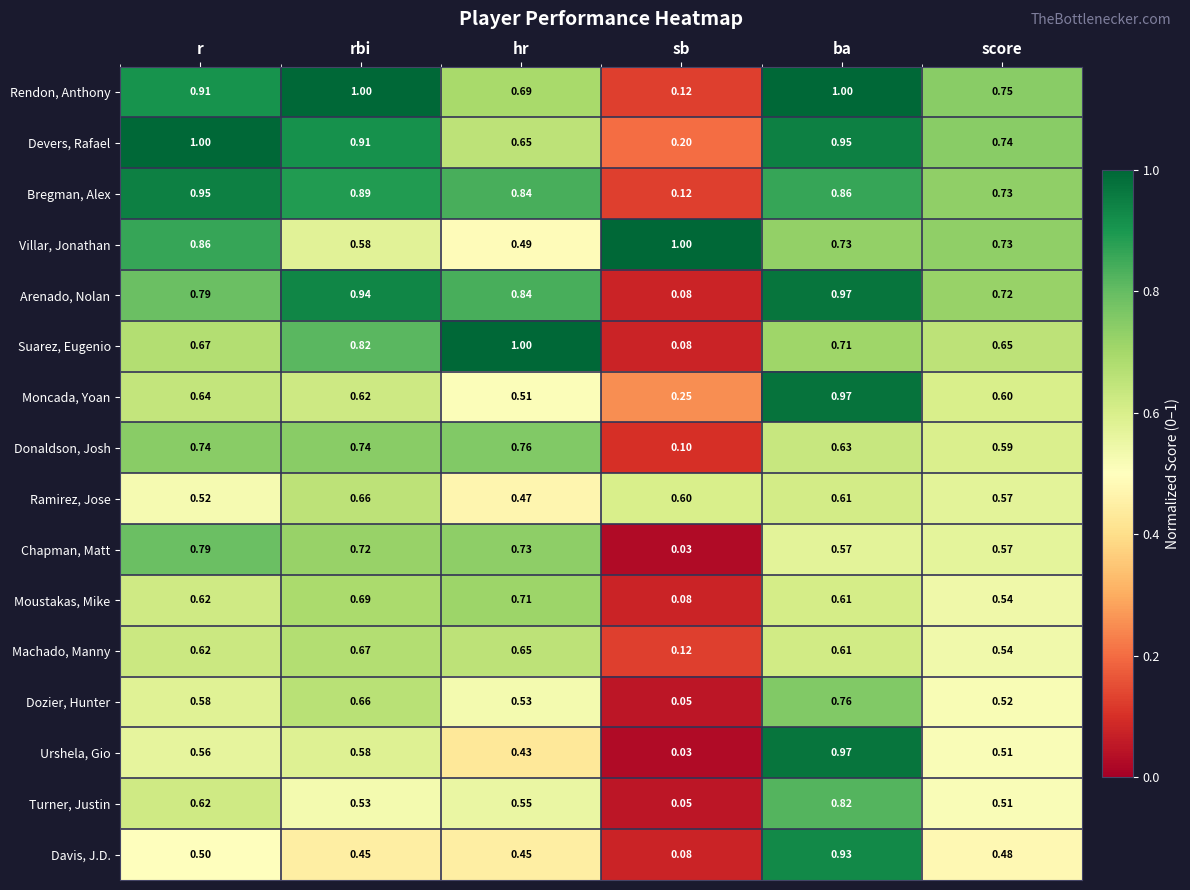

Rank the categories by Bregman, Alex value from lowest to highest.

sb, score, hr, ba, rbi, r